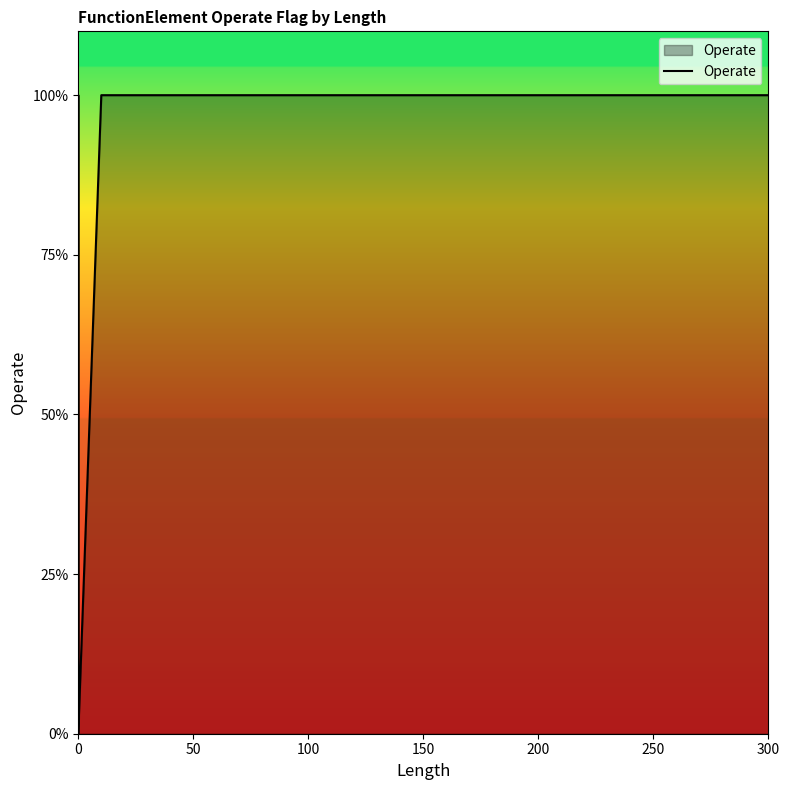

What is the sum of all values?

7